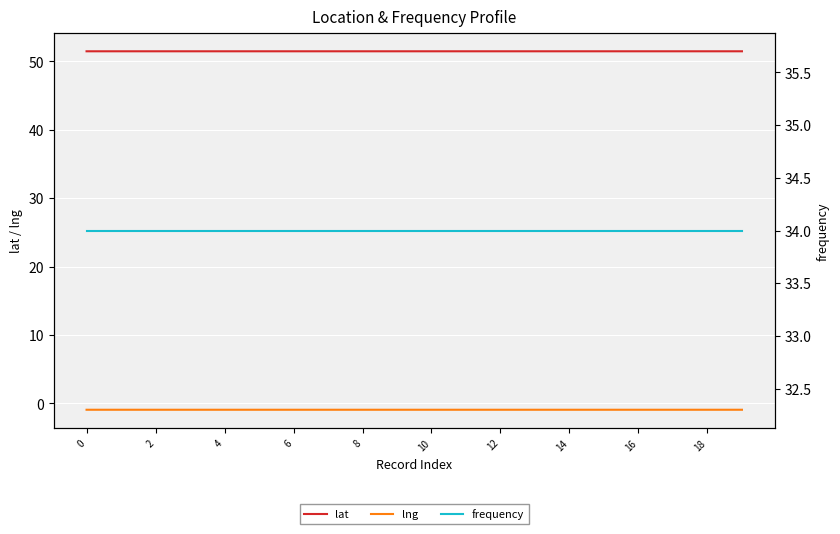

True or false: frequency and lng intersect in this chart.

False